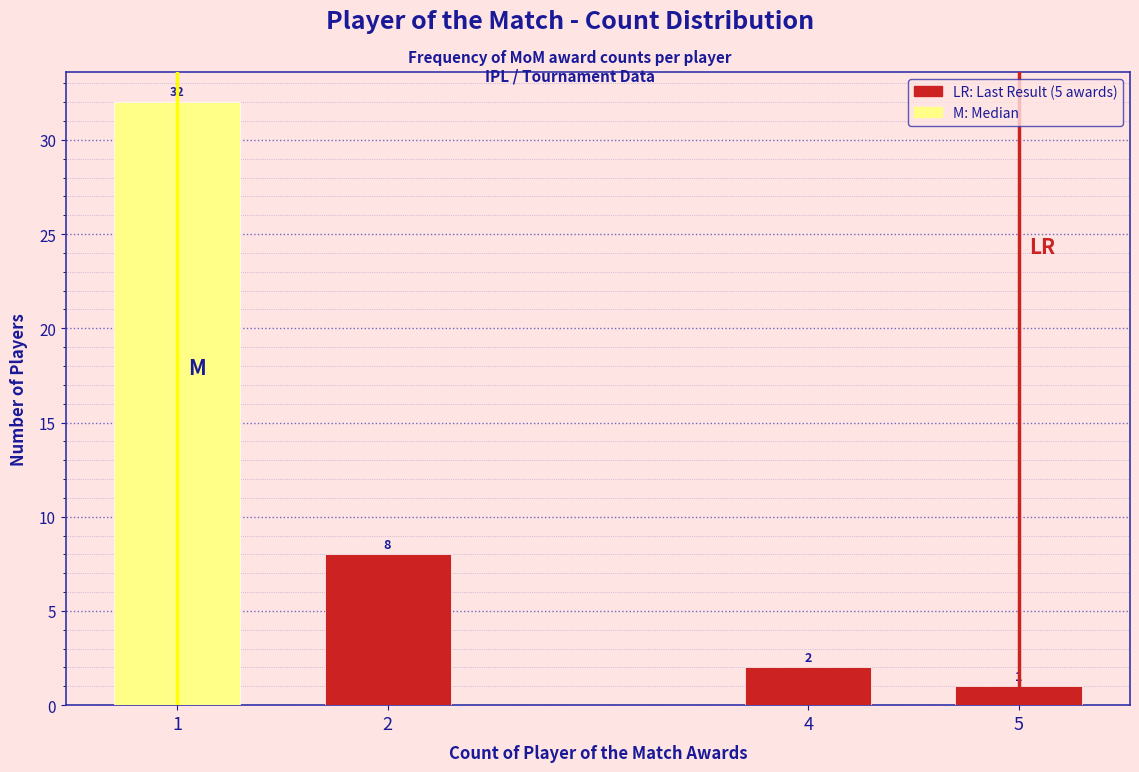

Reading left to right, what are all the values shown in this chart?

32	8	2	1